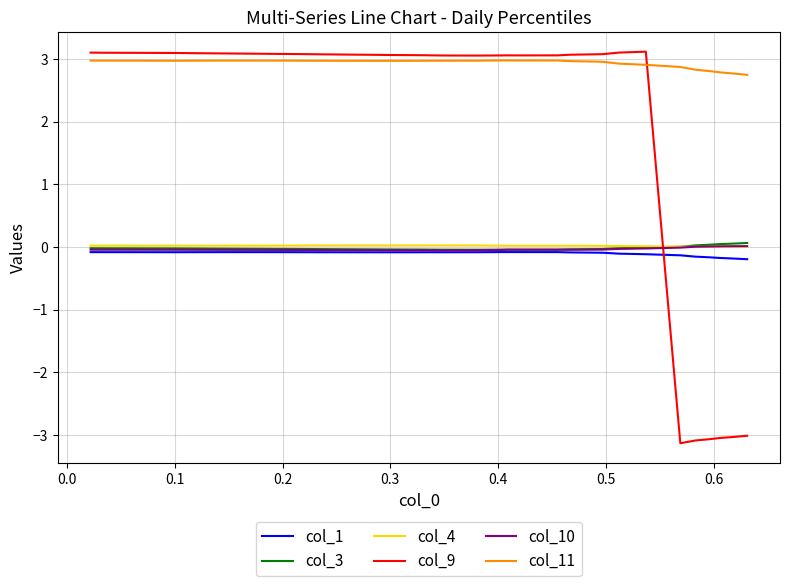

Which series has the largest total across all categories?

col_11